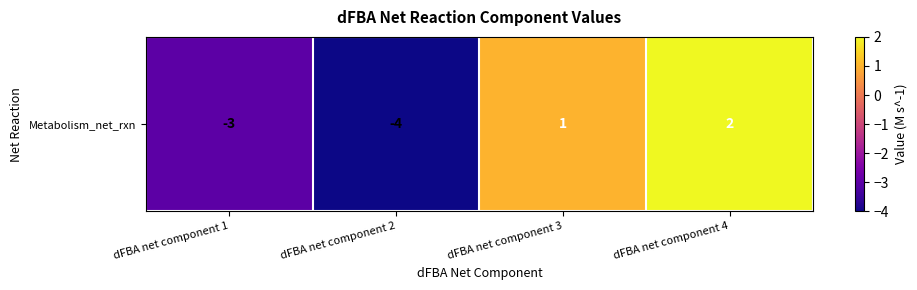

Which category has the lowest value across all series?

dFBA net component 2